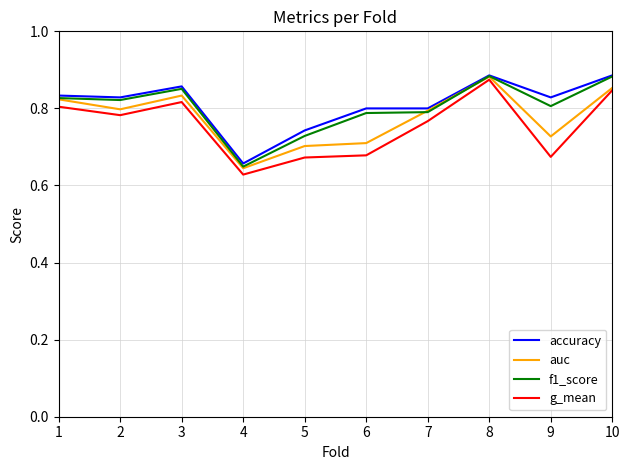

Is it true that f1_score equals 0.8 at 7?

True